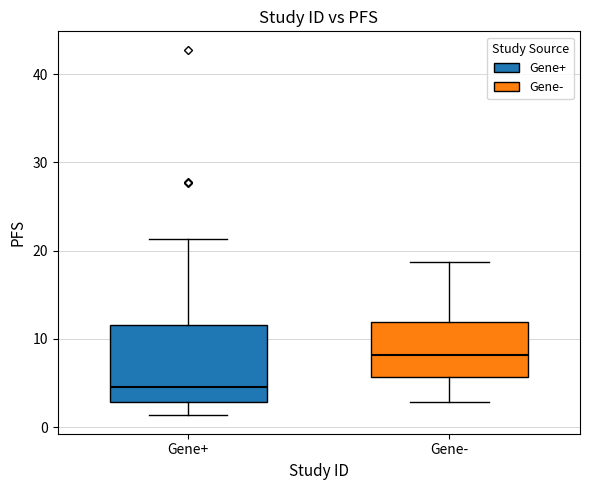

Reading left to right, transcribe this box plot: for each box, give where its median line is, the range the box spans, and where its two whiskers end, as read against the y-axis. The values are not printed on the chart, so give them approximately, as read against the axis.

Gene+: median 5, box 3 to 12, whiskers 1 to 21
Gene-: median 8, box 6 to 12, whiskers 3 to 19